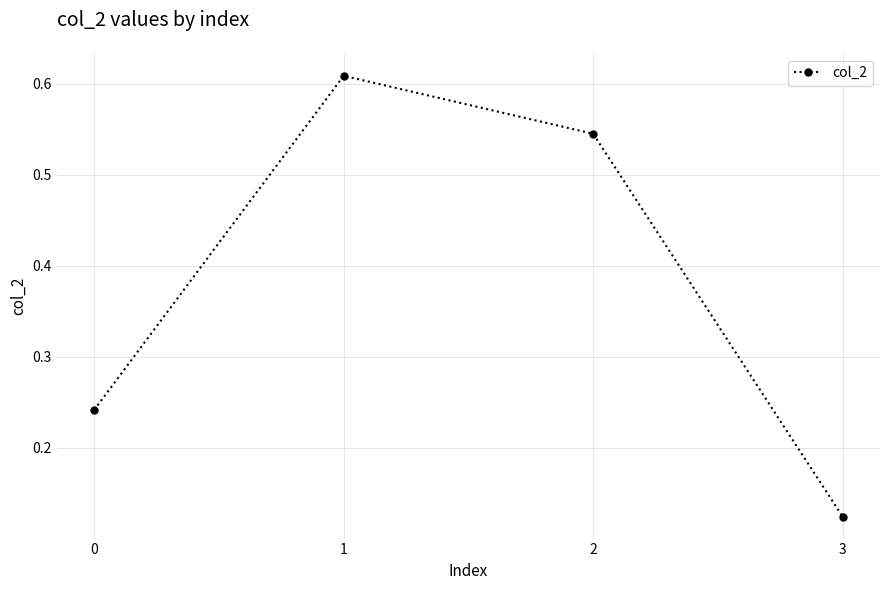

What is the difference between the values at 0 and 2?

0.3